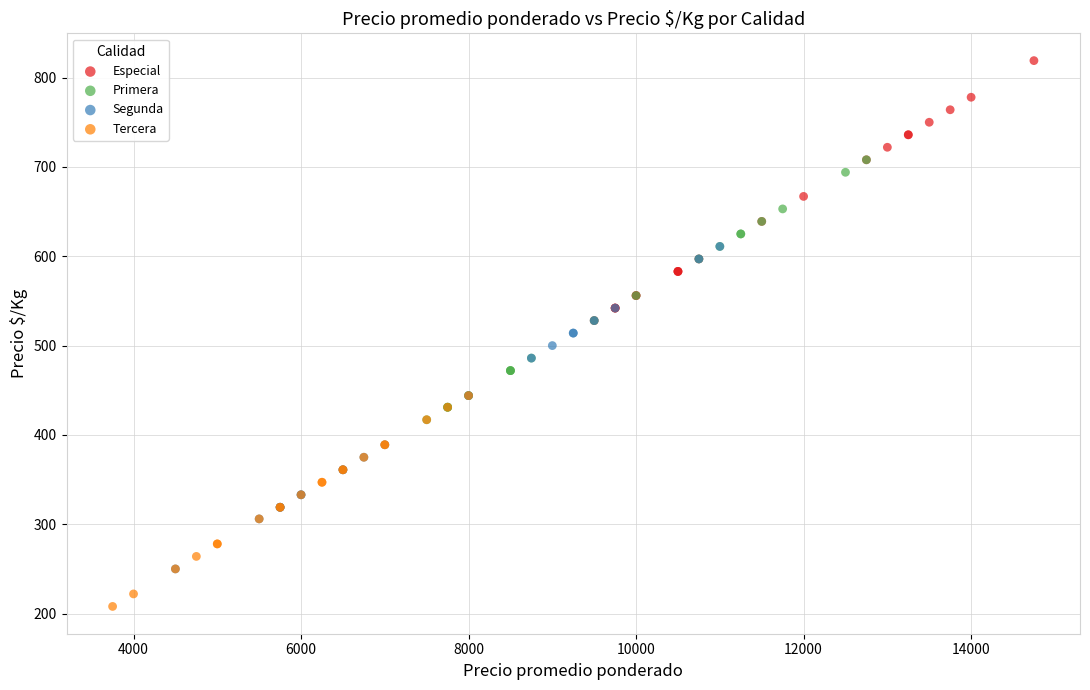

What are all the series names shown in the legend?

Especial, Primera, Segunda, Tercera